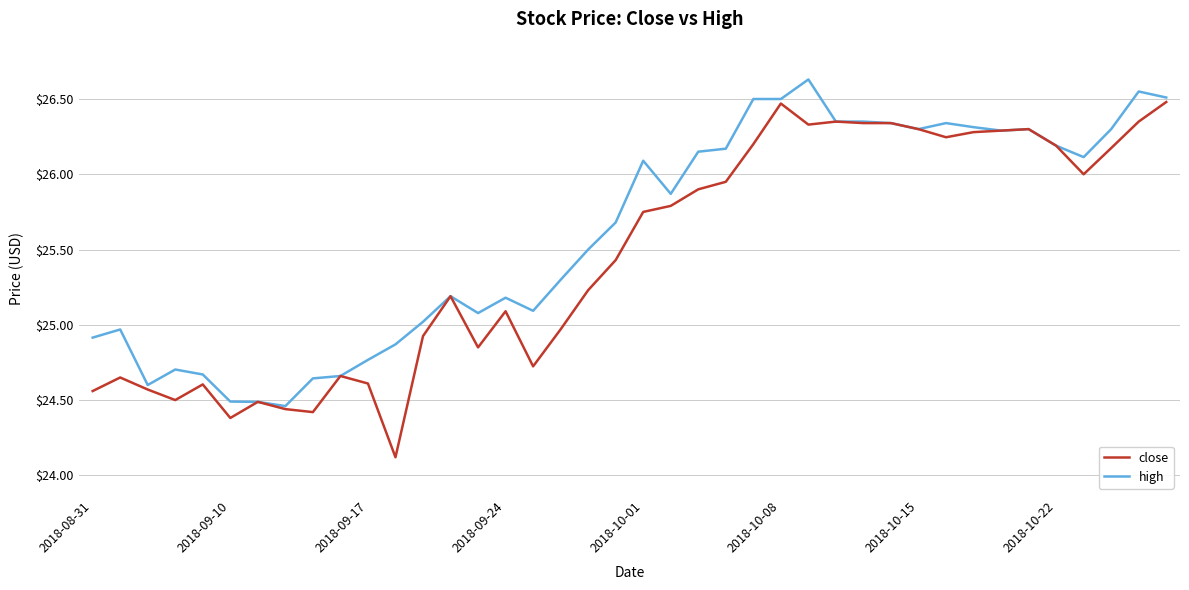

Which series has the largest range (max minus min)?

close